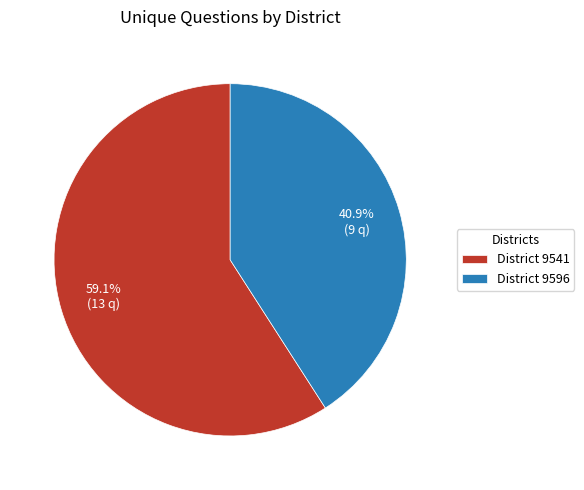

Approximately how many times larger is the value at District 9541 compared to District 9596?

1.4